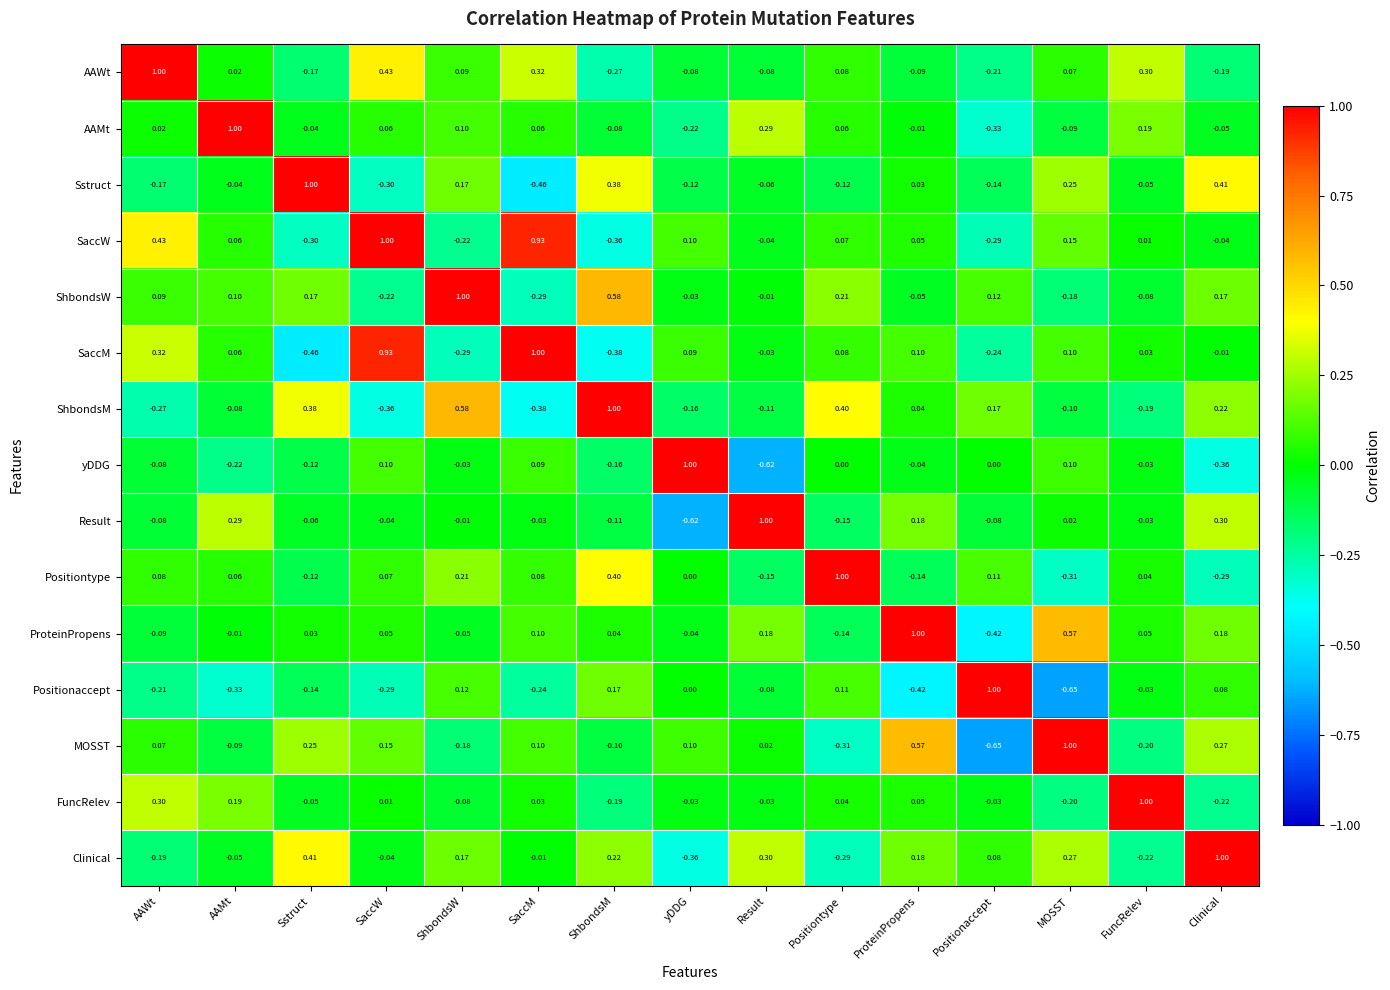

How many categories are shown in the chart?

15